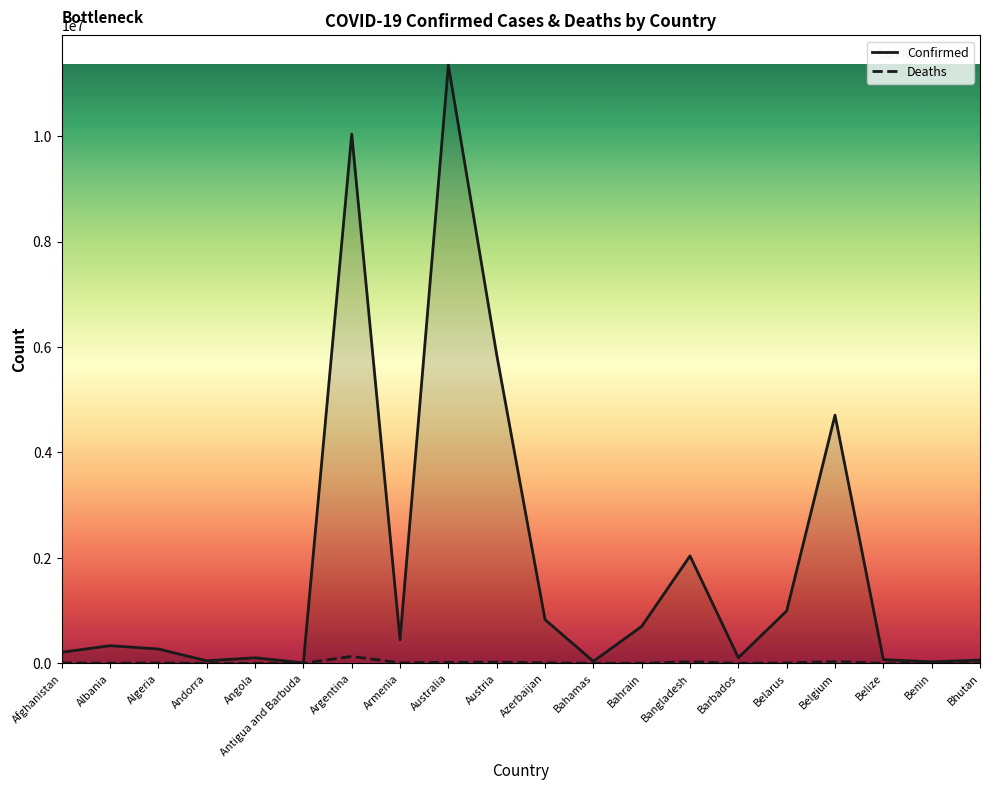

Is it true that Confirmed equals 1159828 at Belgium?

False